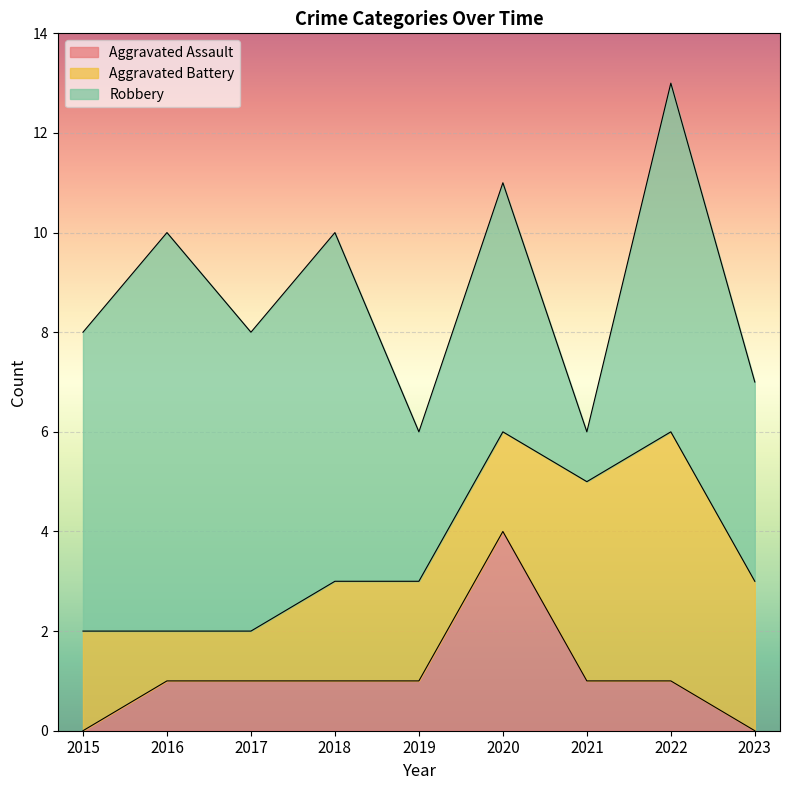

At which category is the sum across all series the highest?

2022